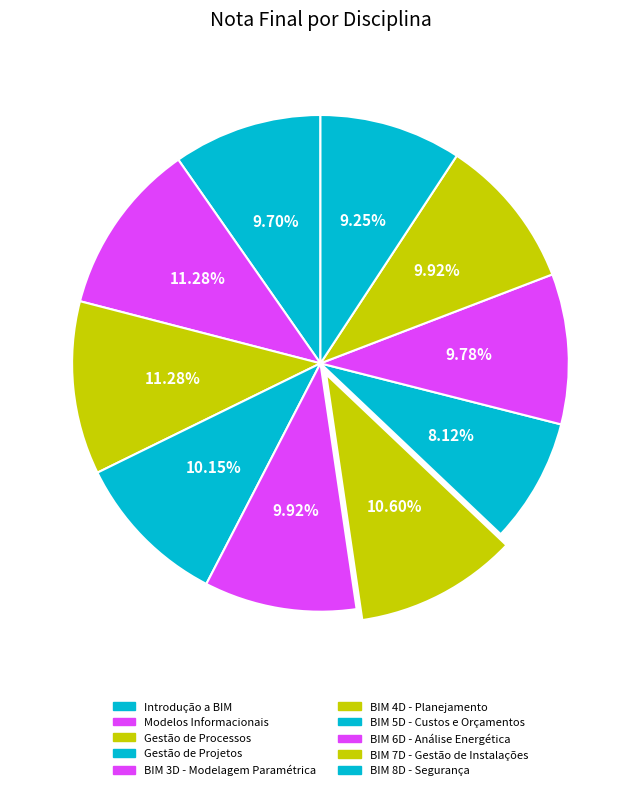

How many slices are in this pie chart?

10